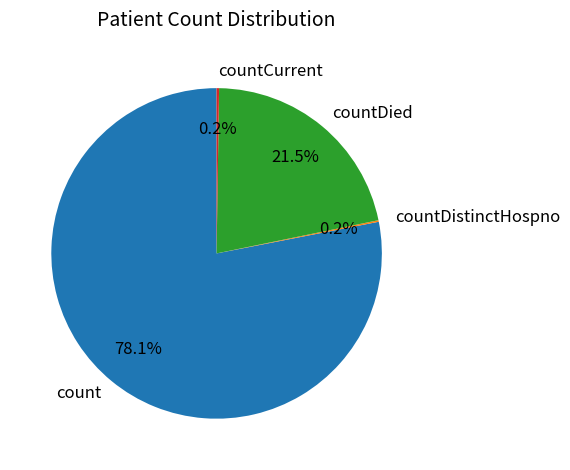

To the nearest percent, what percentage of the pie is count?

78%